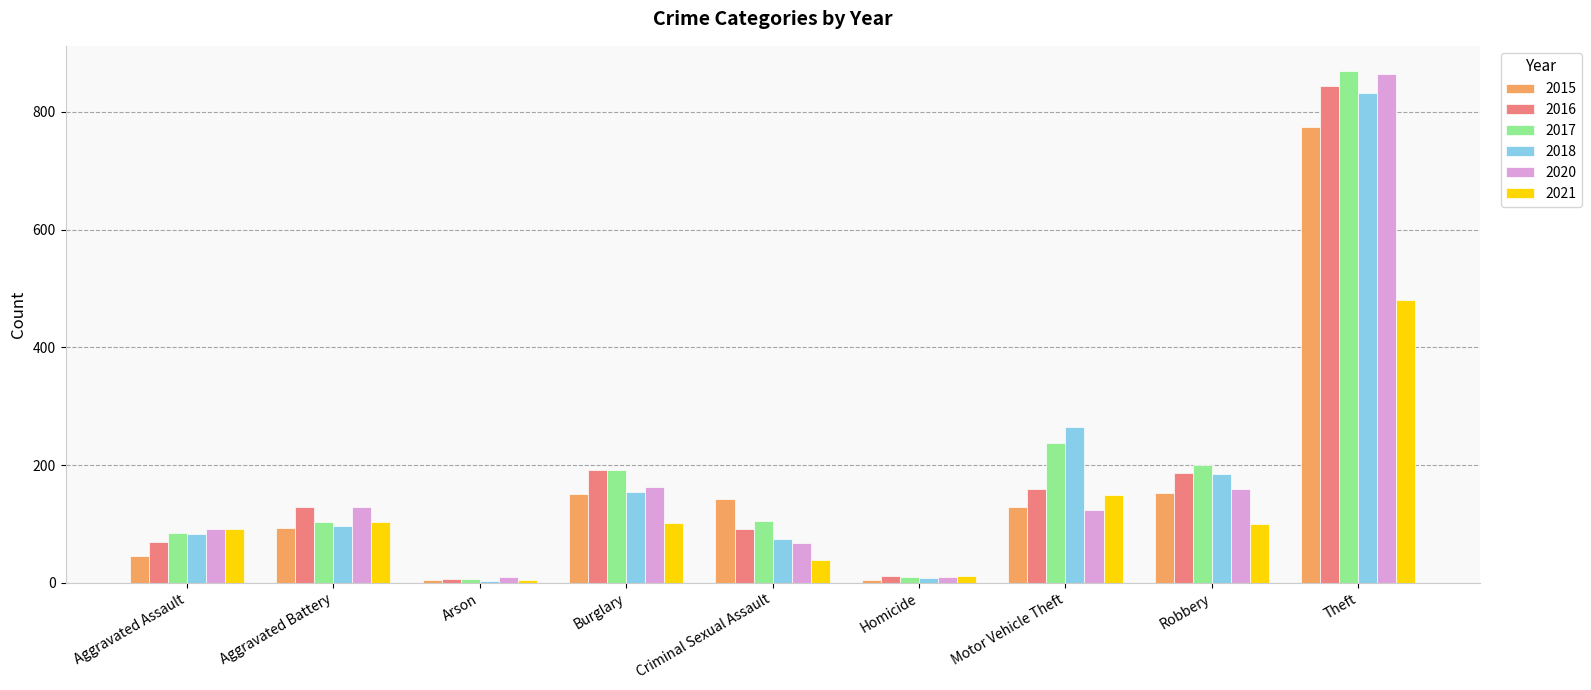

What is the sum of all 2018 values?

1701